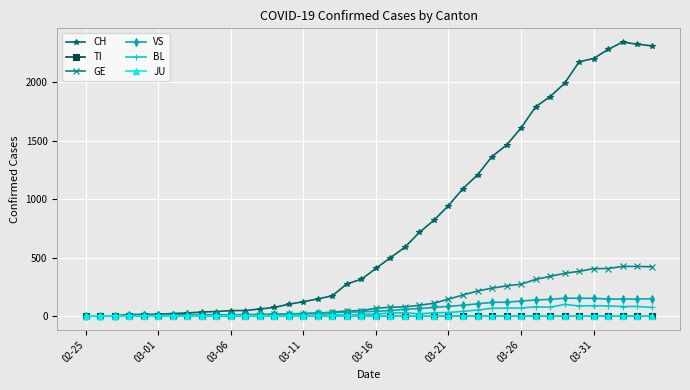

What is the difference between the maximum and minimum values in the GE series?

424